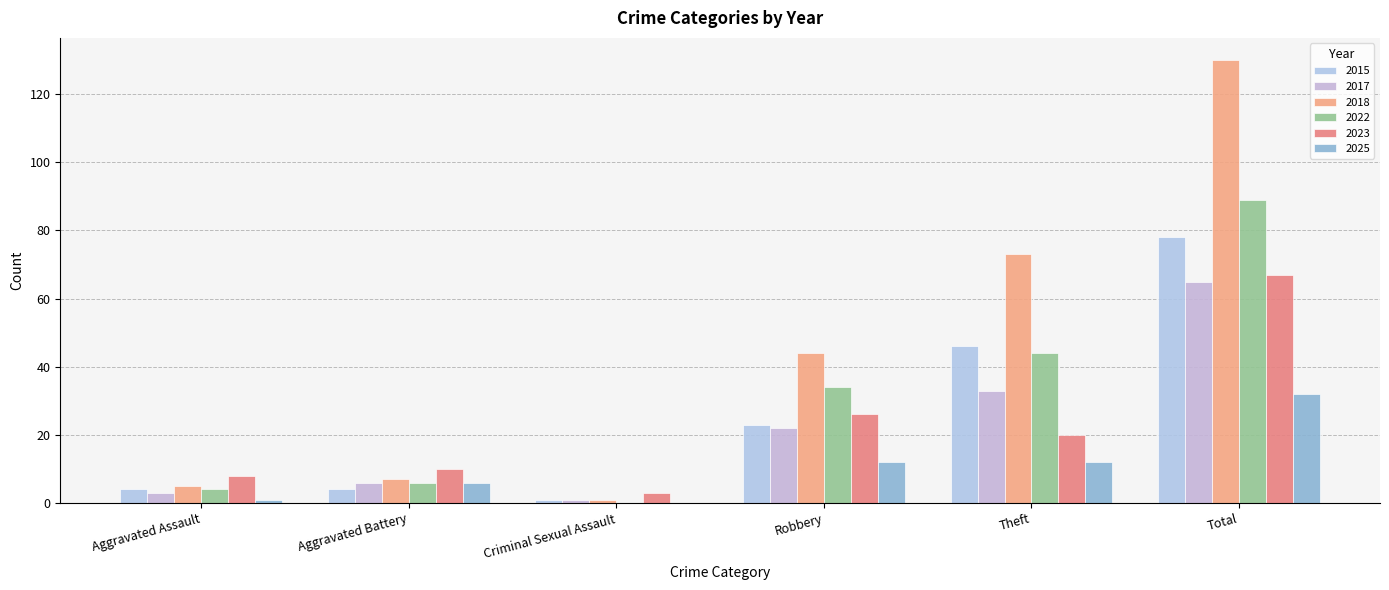

At which label does 2025 reach its peak?

Total